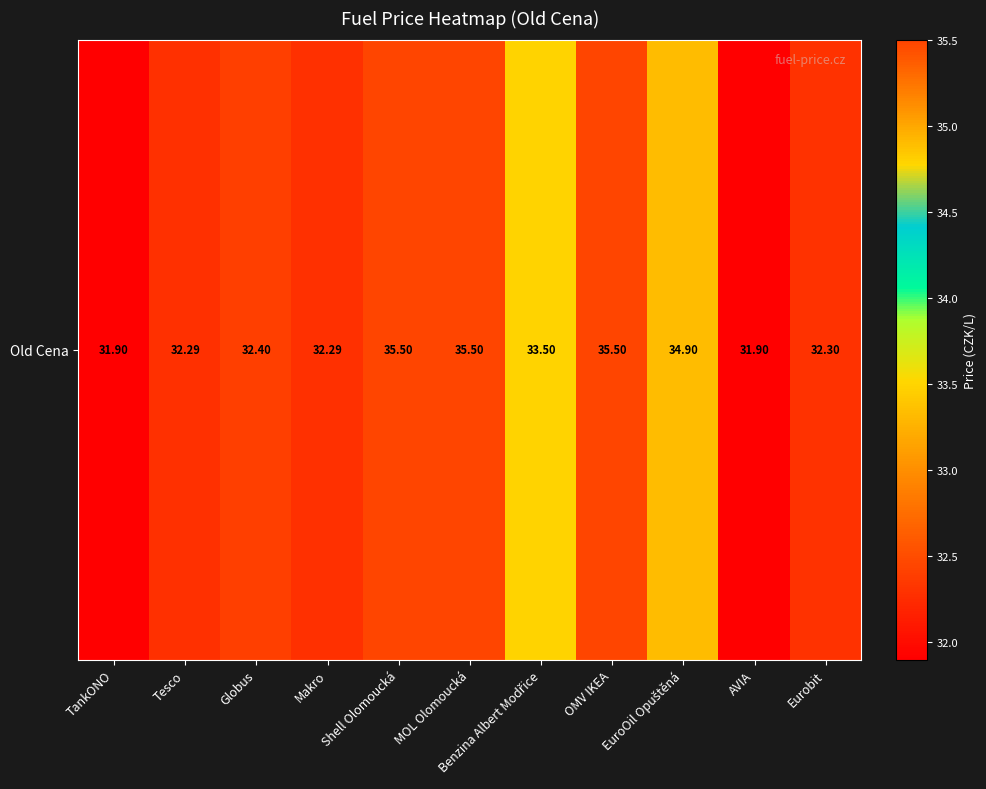

Reading left to right, extract all data points from this chart.

TankONO=31.9	Tesco=32.3	Globus=32.4	Makro=32.3	Shell Olomoucká=35.5	MOL Olomoucká=35.5	Benzina Albert Modřice=33.5	OMV IKEA=35.5	EuroOil Opuštěná=34.9	AVIA=31.9	Eurobit=32.3